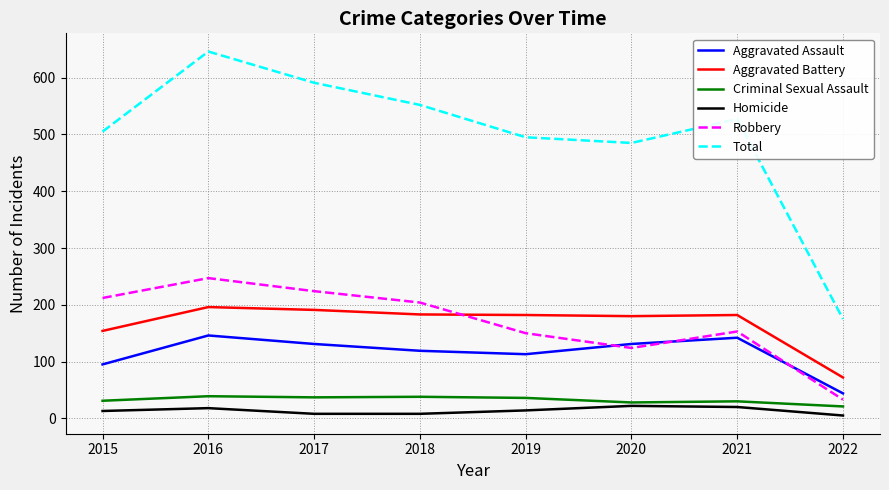

The Homicide series shows 8 at 2017. True or false?

True